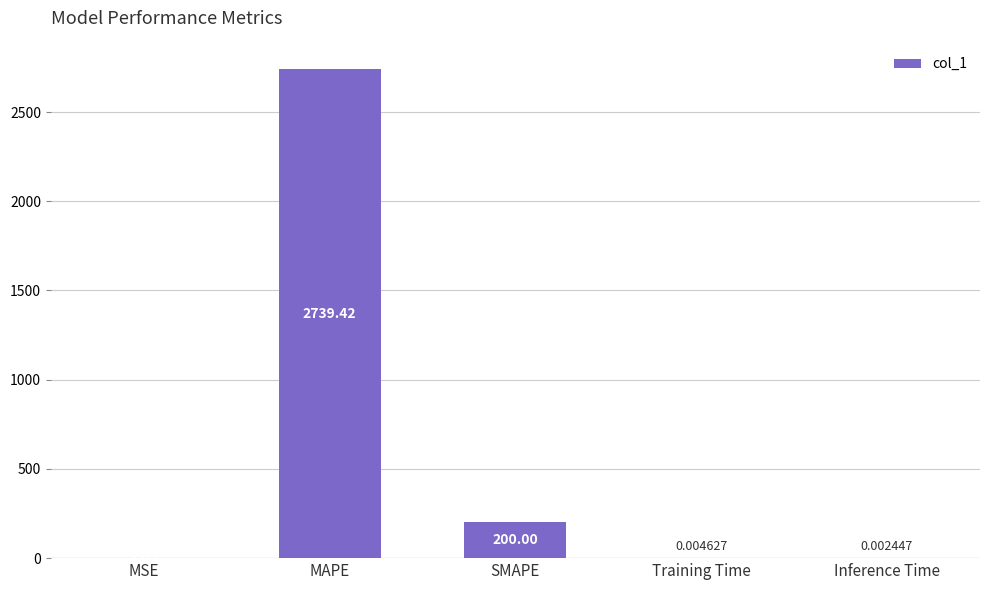

How many series are shown in this chart?

1